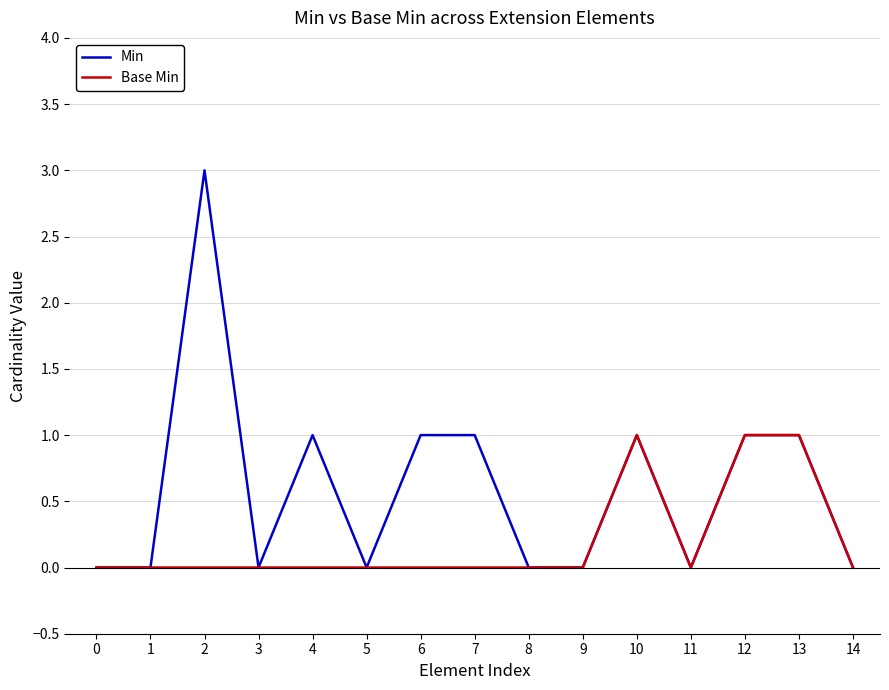

Reading left to right, what are all the values shown in this chart?

Min: 0=0	1=0	2=3	3=0	4=1	5=0	6=1	7=1	8=0	9=0	10=1	11=0	12=1	13=1	14=0
Base Min: 0=0	1=0	2=0	3=0	4=0	5=0	6=0	7=0	8=0	9=0	10=1	11=0	12=1	13=1	14=0